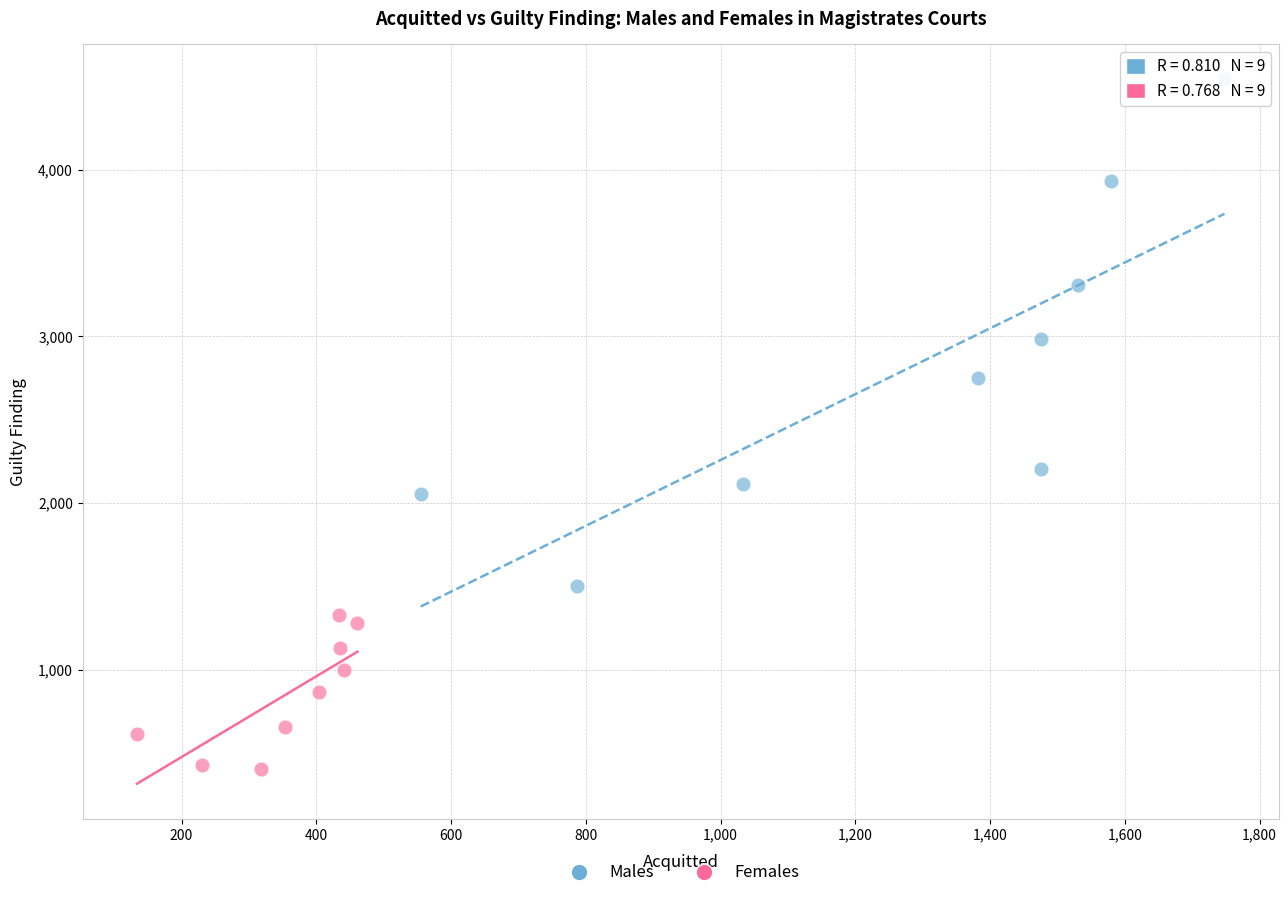

Which series has the largest Y range (max minus min)?

Males